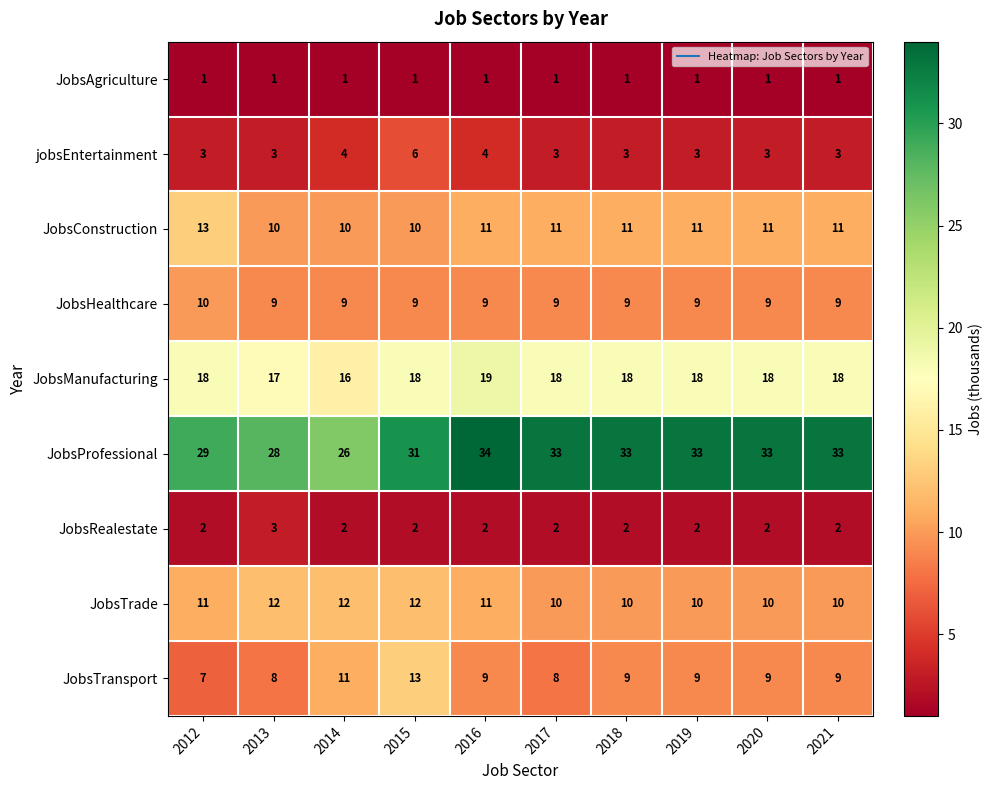

What is the total value across all series at 2021?

96